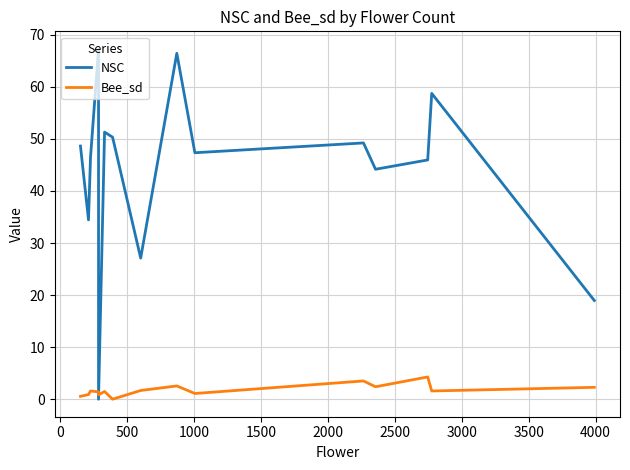

Which series ends up on top after the final intersection of NSC and Bee_sd?

NSC